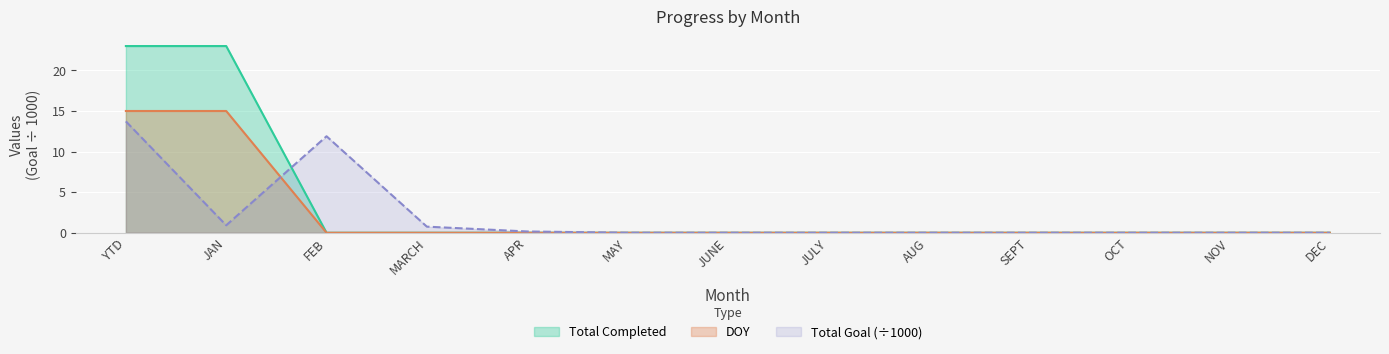

At which label is DOY closest to 7?

FEB